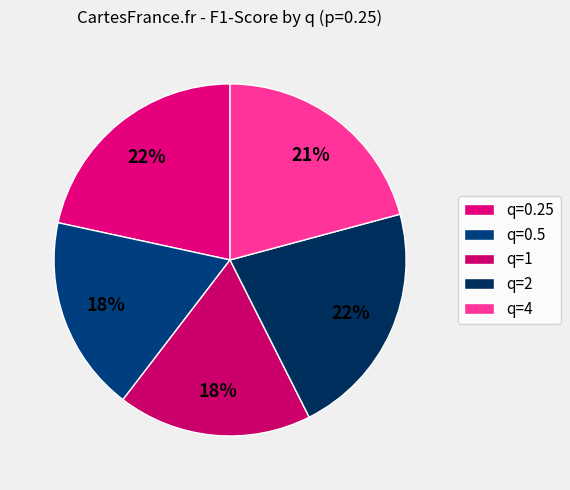

Is it true that q=0.25 is 14% of the pie?

False